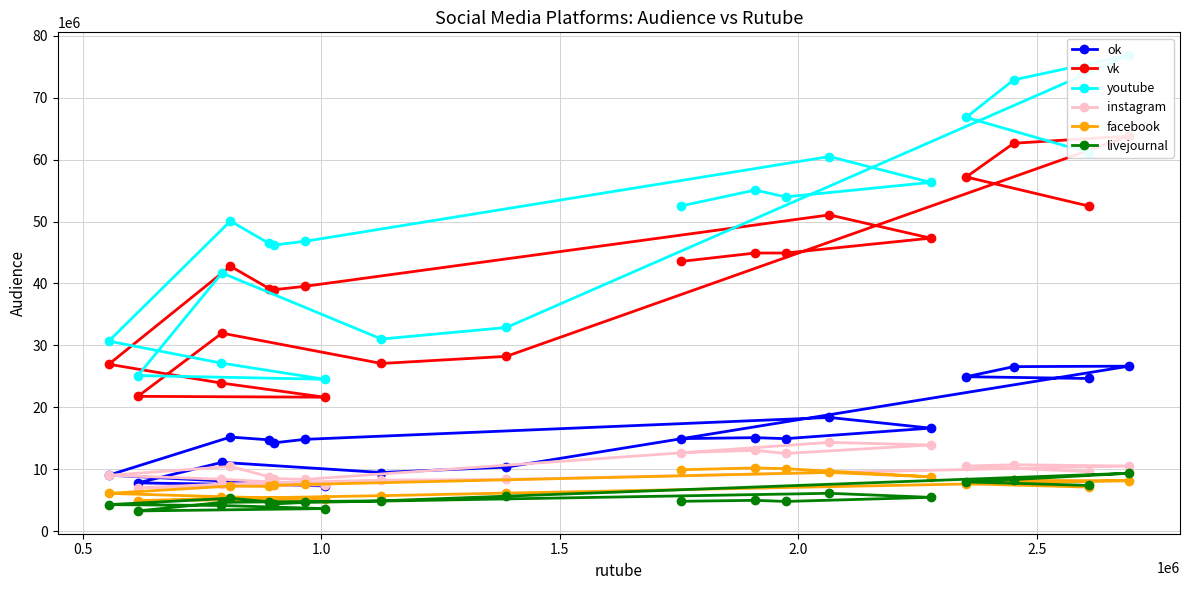

What are all the series names shown in the legend?

ok, vk, youtube, instagram, facebook, livejournal